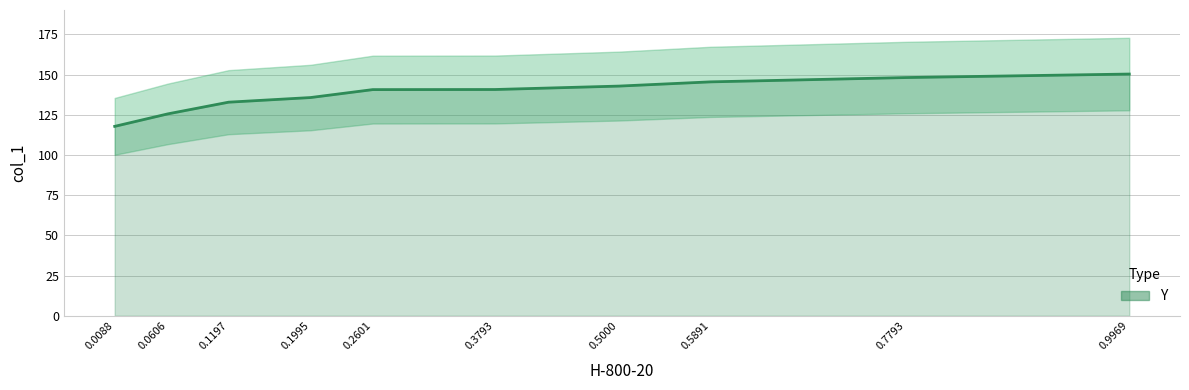

What is the difference between the second highest and minimum values?

30.4